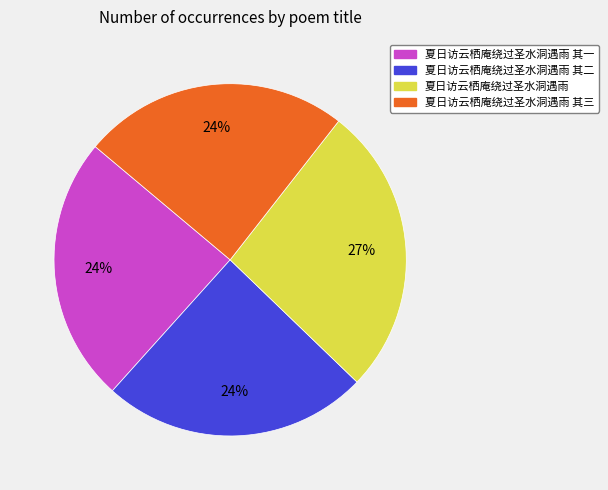

What is the ratio of the value at 夏日访云栖庵绕过圣水洞遇雨 其二 to the value at 夏日访云栖庵绕过圣水洞遇雨 其三?

1.0